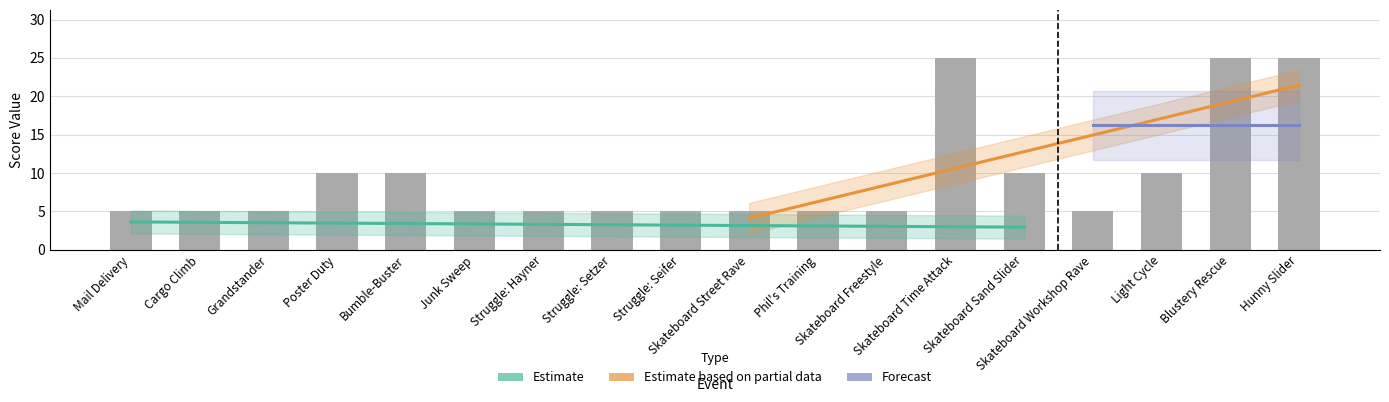

Is it true that the value at Cargo Climb is 2?

False